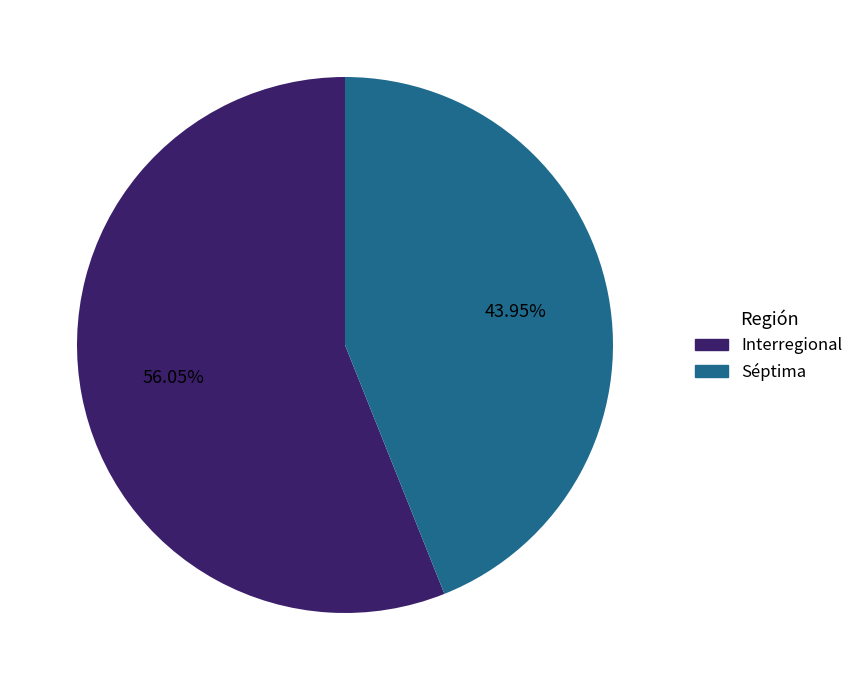

Which category has the smallest portion of the pie?

Séptima